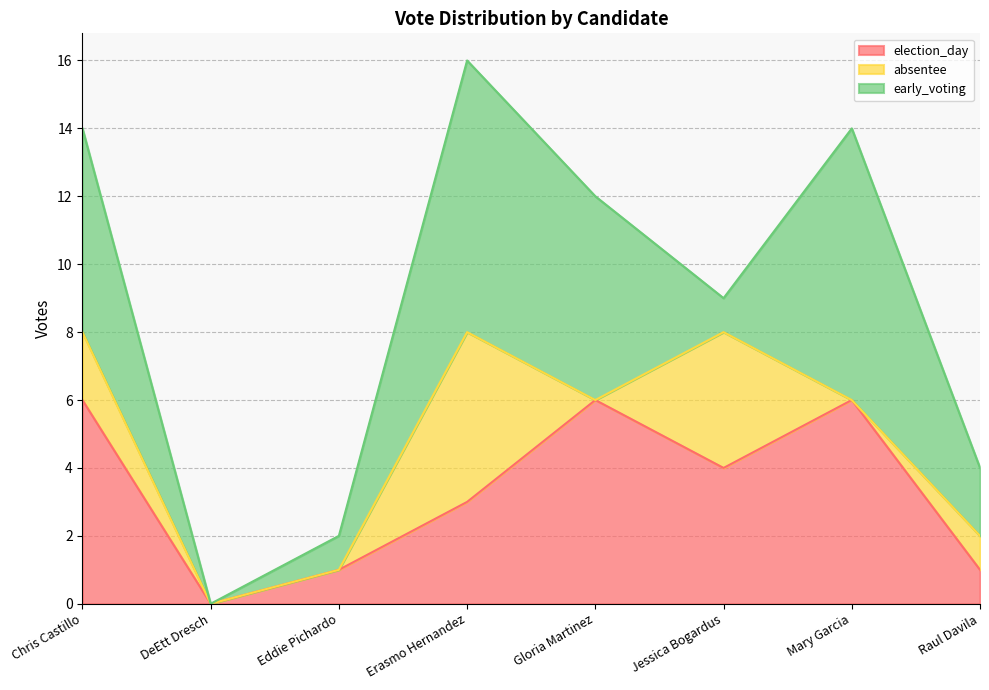

Is it true that early_voting equals 8 at Erasmo Hernandez?

True